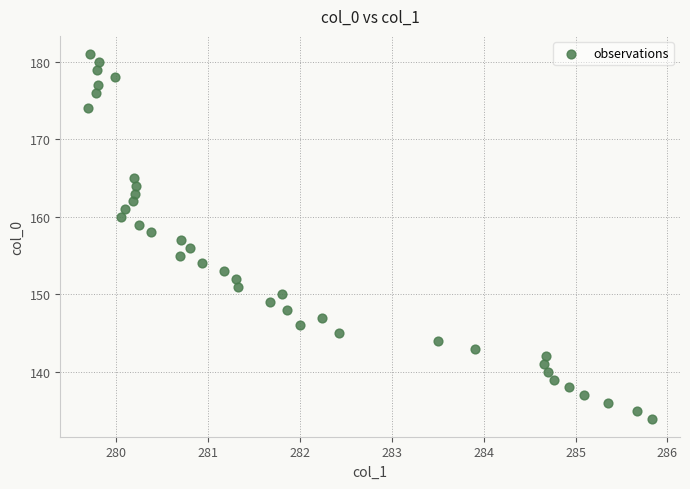

What is the range of Y values (max minus min)?

47